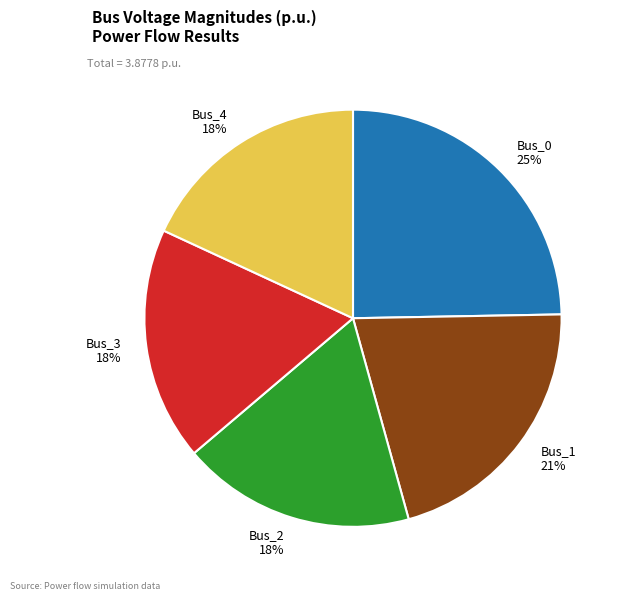

To the nearest percent, what percentage of the pie is Bus_2?

18%